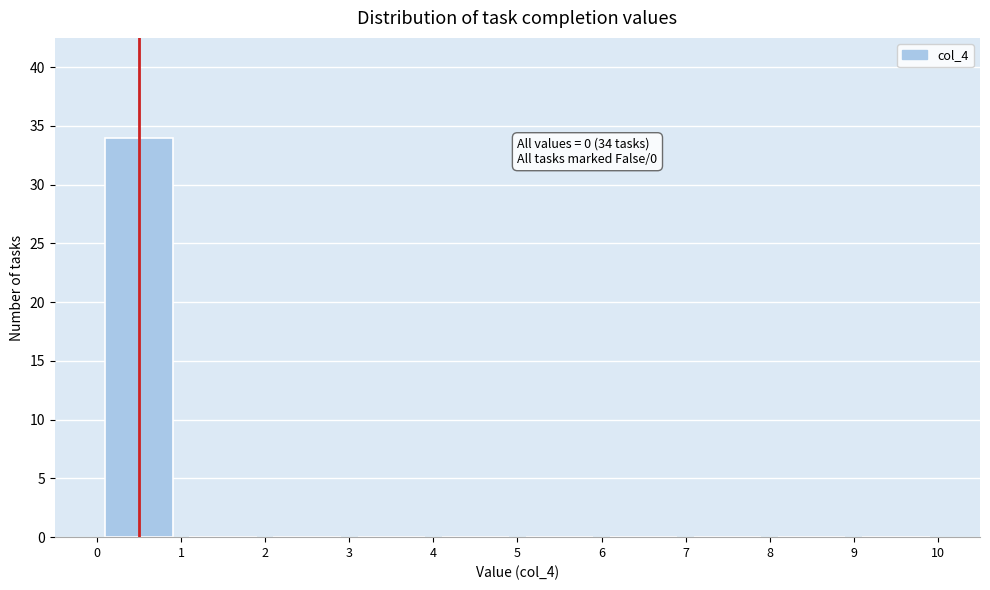

Which range on the x-axis has the tallest bar?

0 to 1